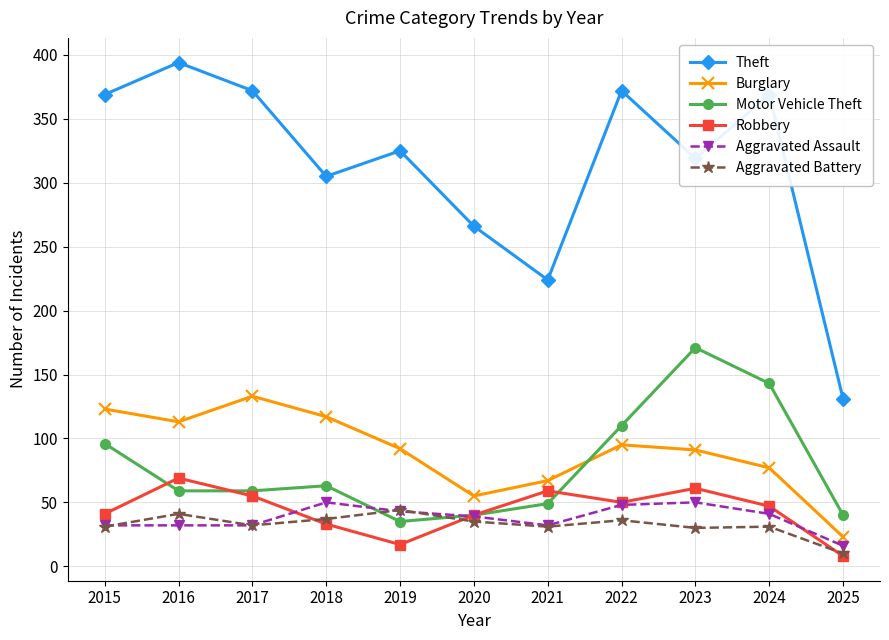

What is the difference between the second highest and second lowest values in the Burglary series?

68